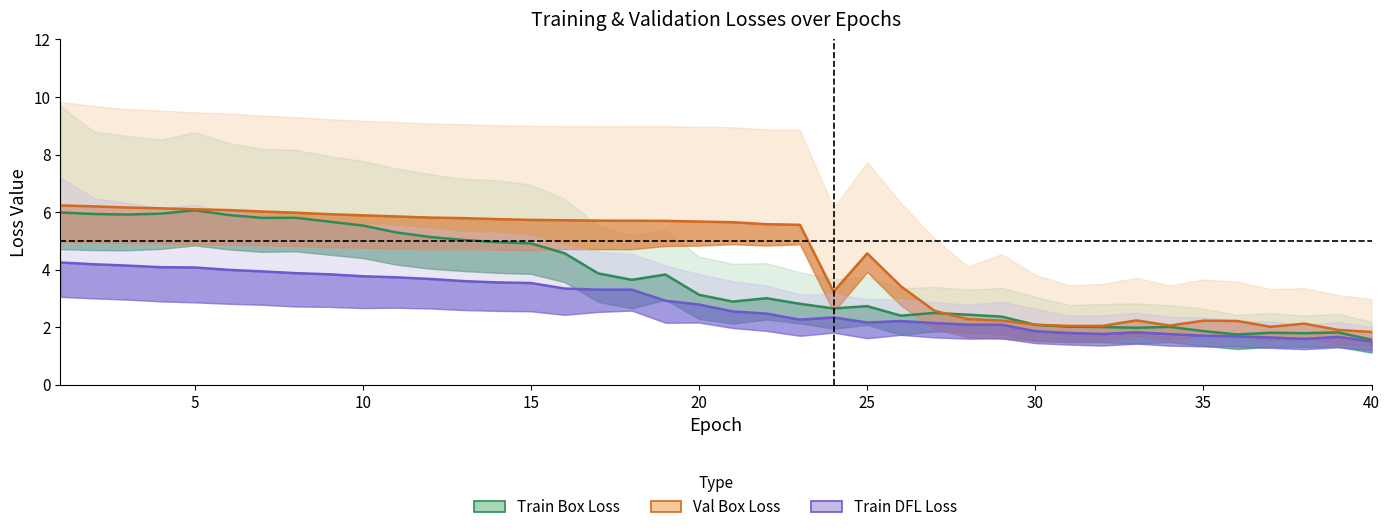

Which series has the widest spread of values?

train/box_loss